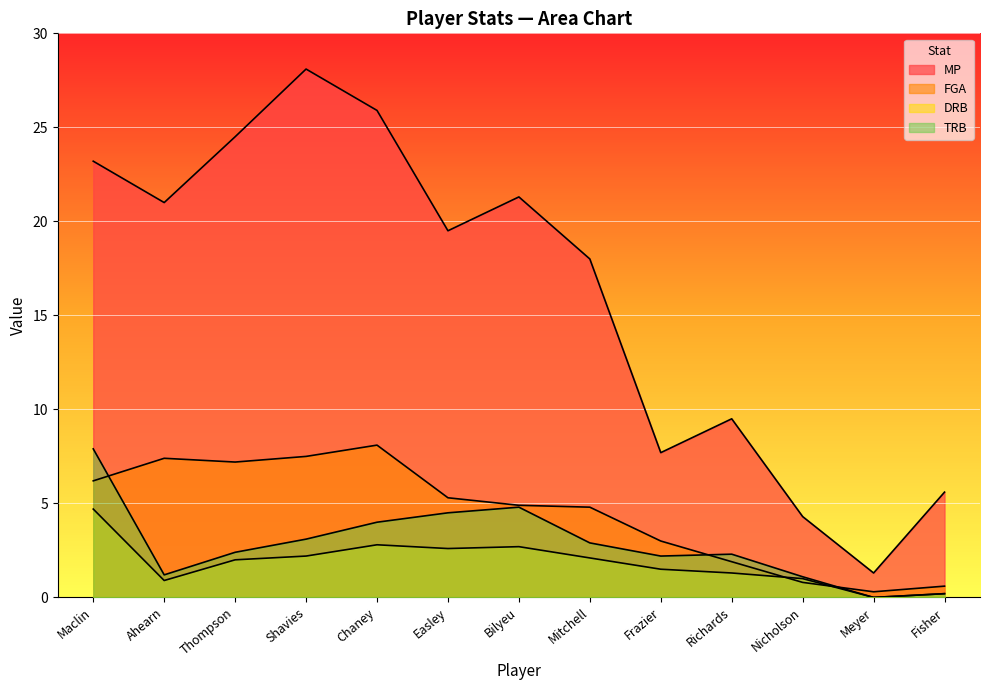

True or false: DRB and MP cross at least once.

False